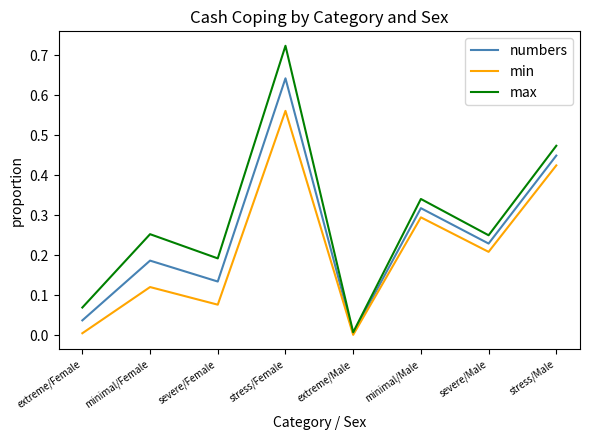

Rank the series at minimal/Female from highest to lowest value.

max, numbers, min